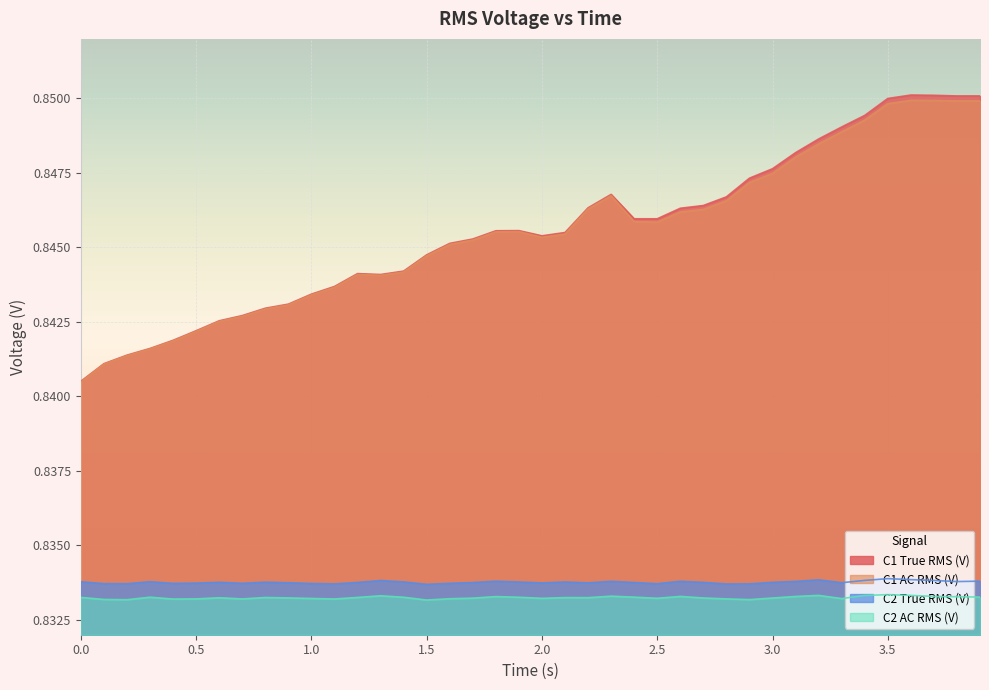

Does the chart display data point markers on the line(s)?

No